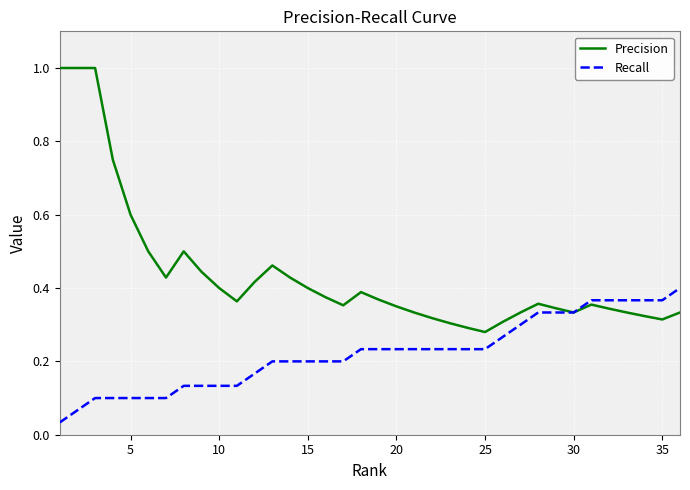

Which series has the largest total across all categories?

Precision